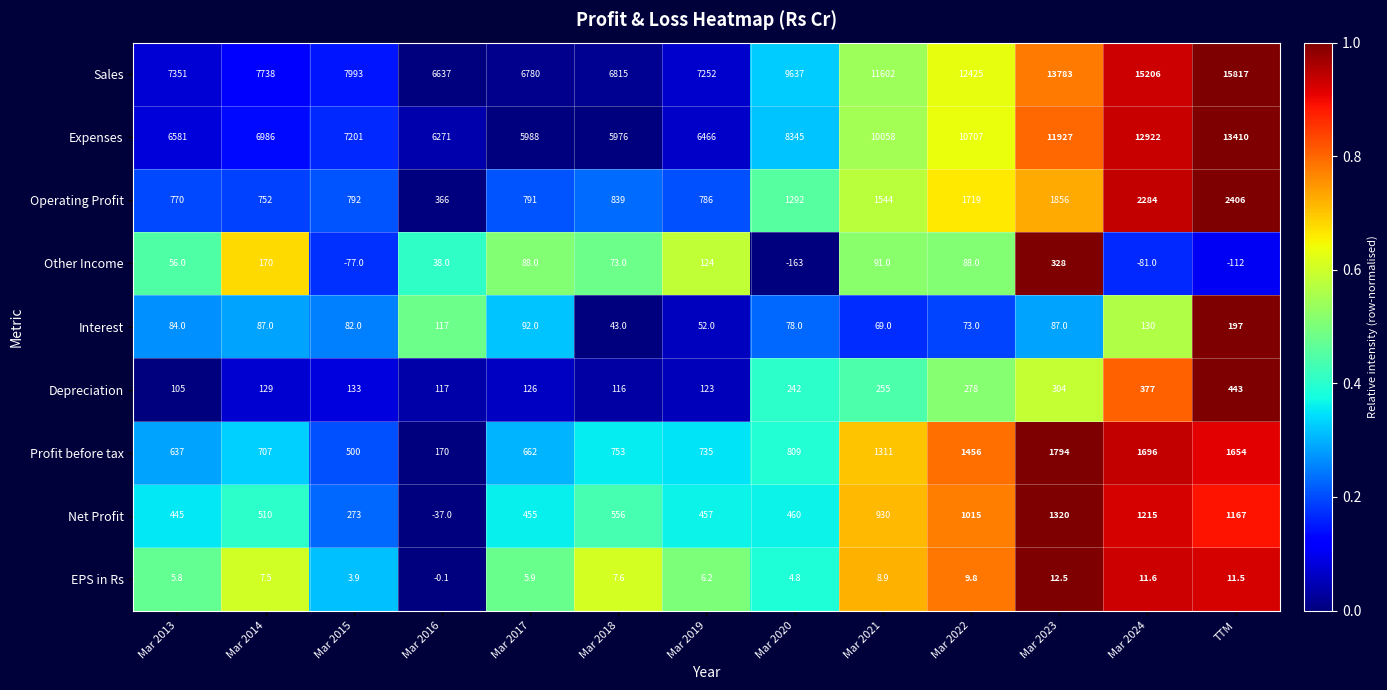

What is the average value of the Profit before tax series?

991.1